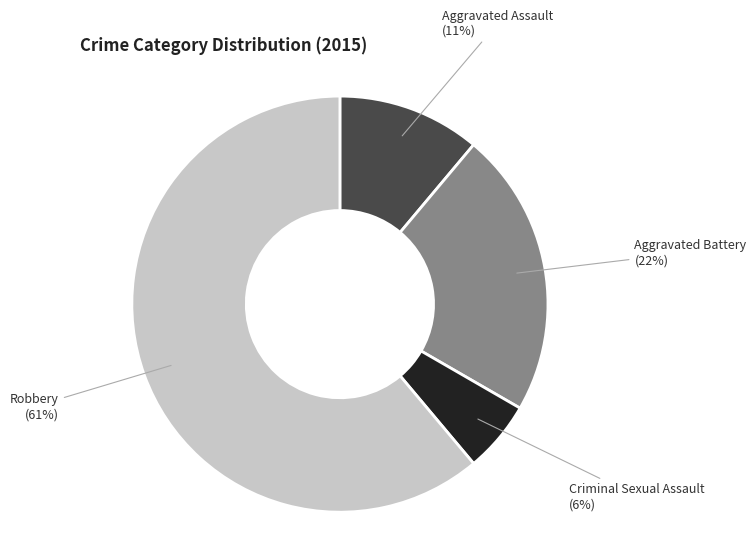

To the nearest percent, what is the average slice percentage?

25%